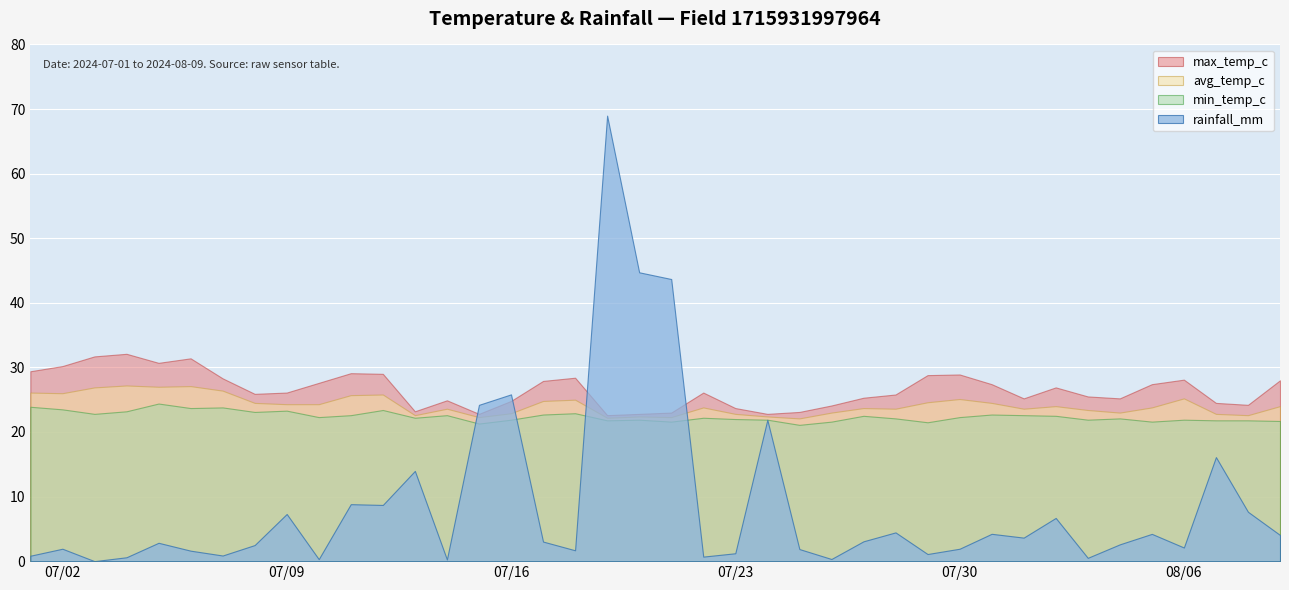

The rainfall_mm series shows 1.1 at 2024-07-30. True or false?

False